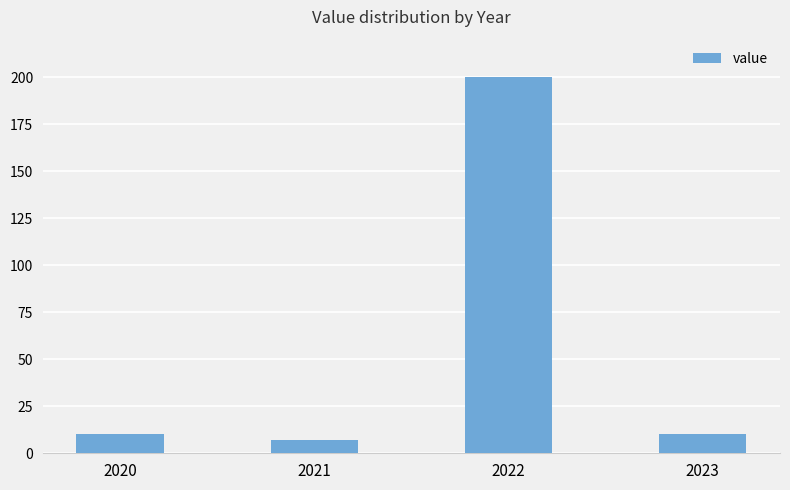

Are the bars horizontal?

No